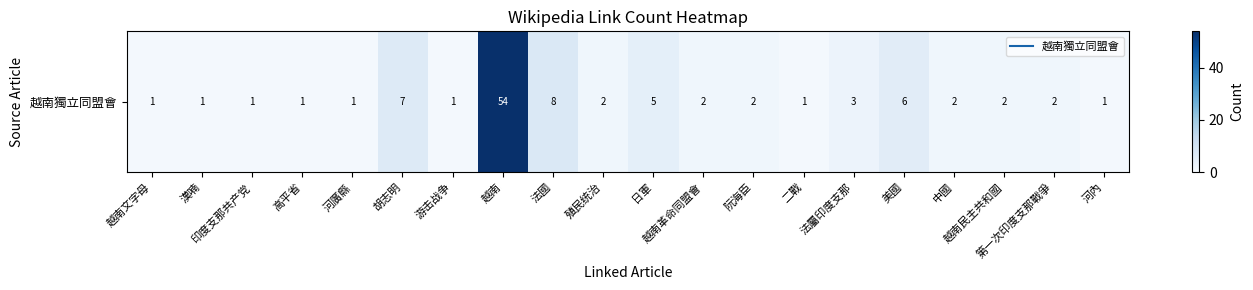

Which label corresponds to the smallest value in the chart?

越南文字母